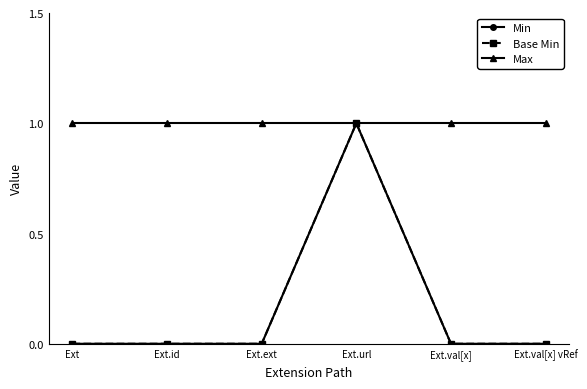

Is this an area chart (filled region under the line)?

No